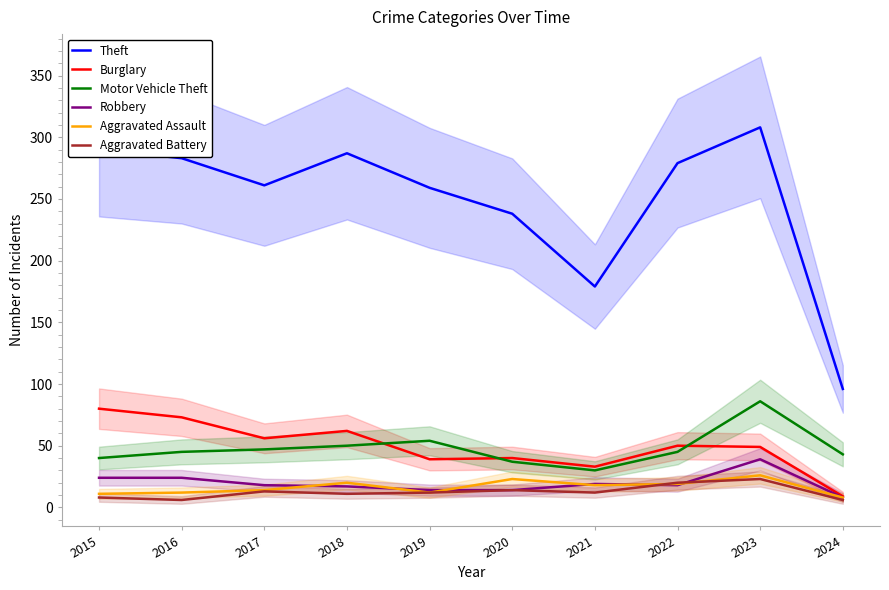

Where is the first local minimum for Theft?

2017